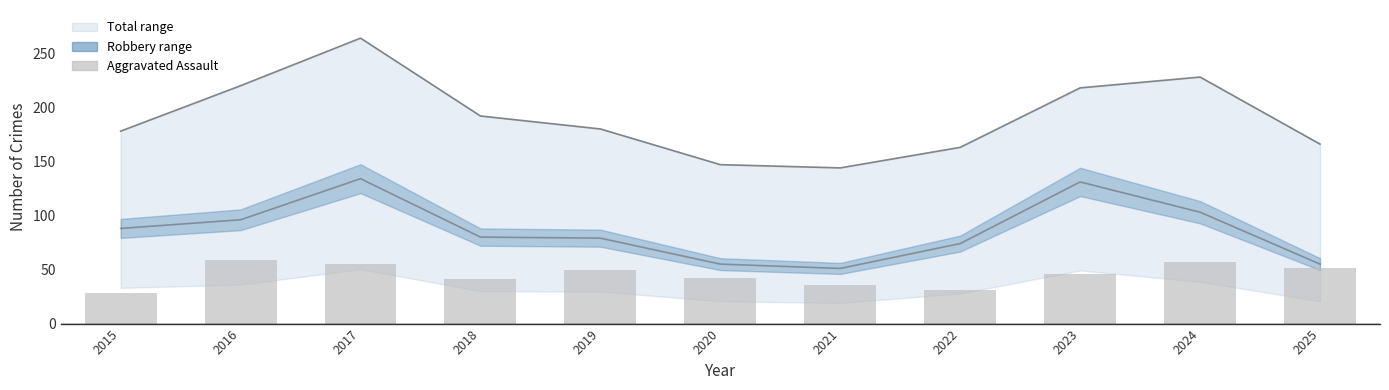

How many data points does each series have?

11